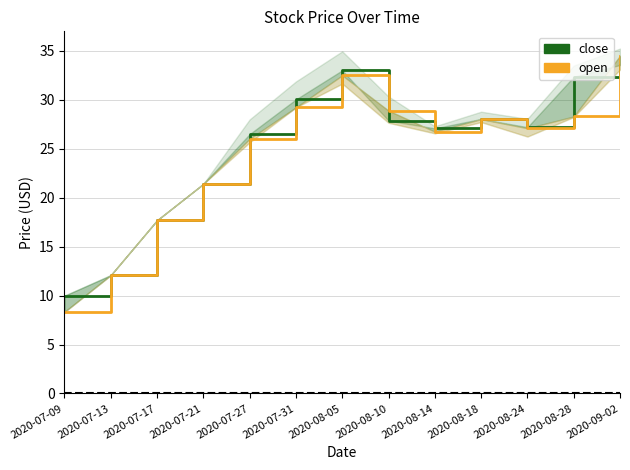

Where is close nearest to the value 21?

2020-07-21